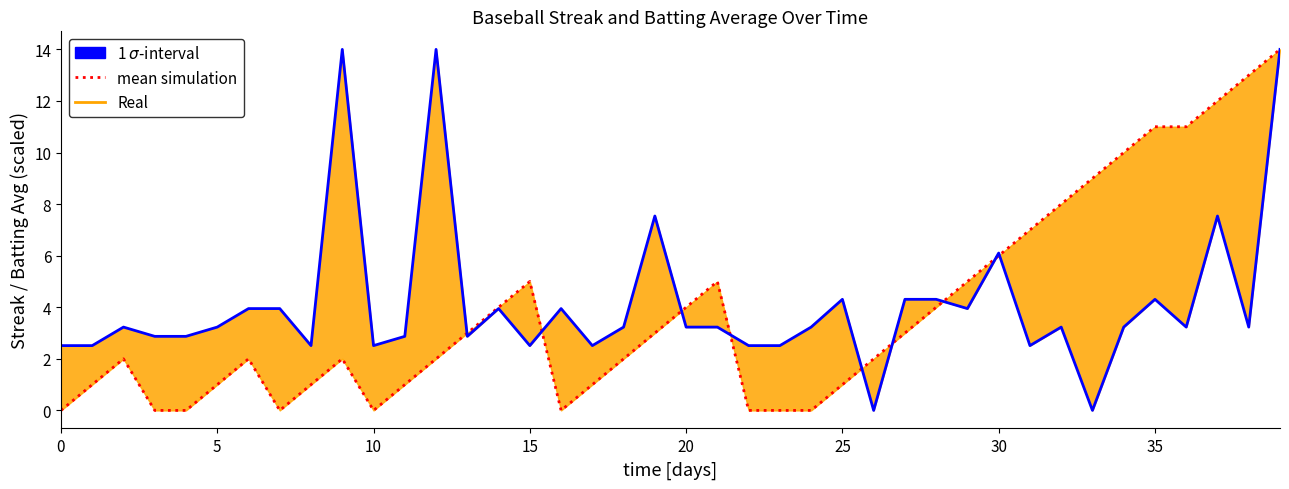

How many values in the mean simulation series are below 2?

15